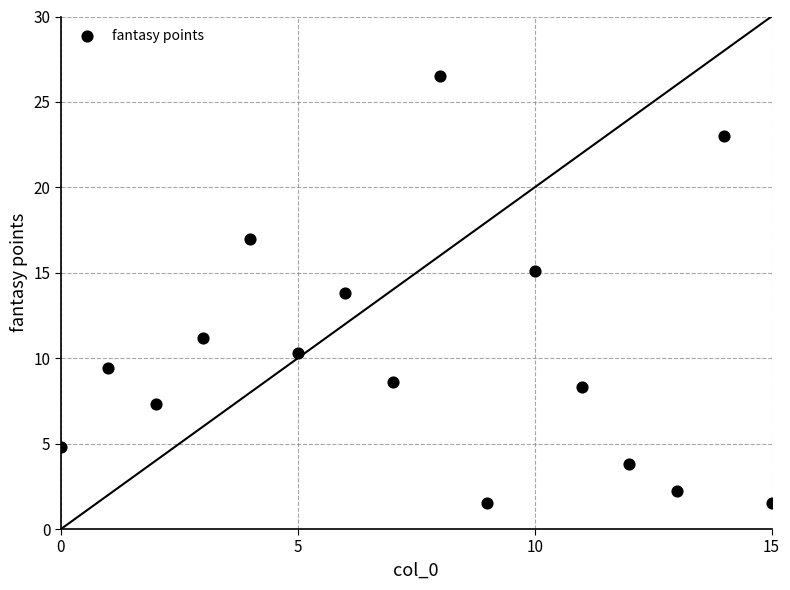

What is the range of Y values (max minus min)?

25.0